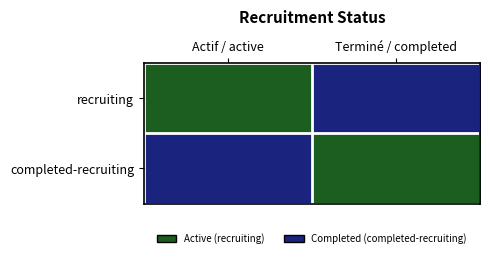

Rank the series by their maximum value, from highest to lowest.

recruiting, completed-recruiting